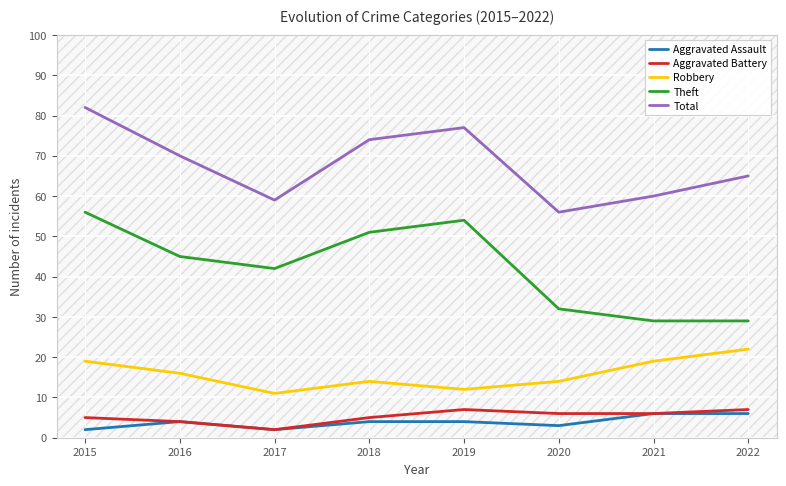

Which label corresponds to the largest value in the chart?

2015